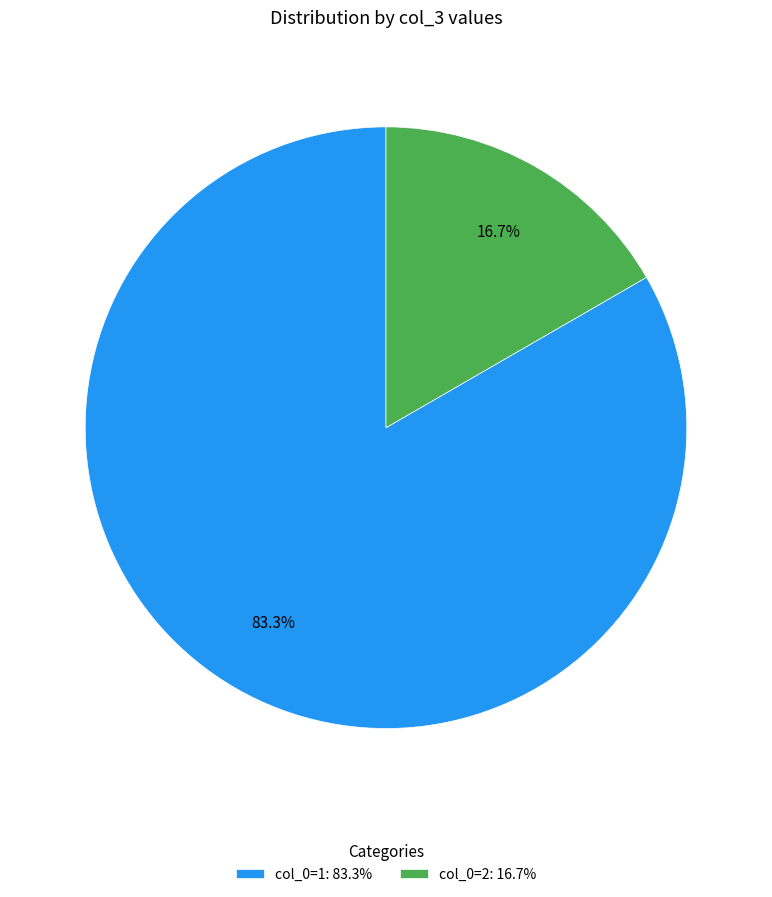

What portion of the pie excludes col_0=1: 83.3%?

16.7%